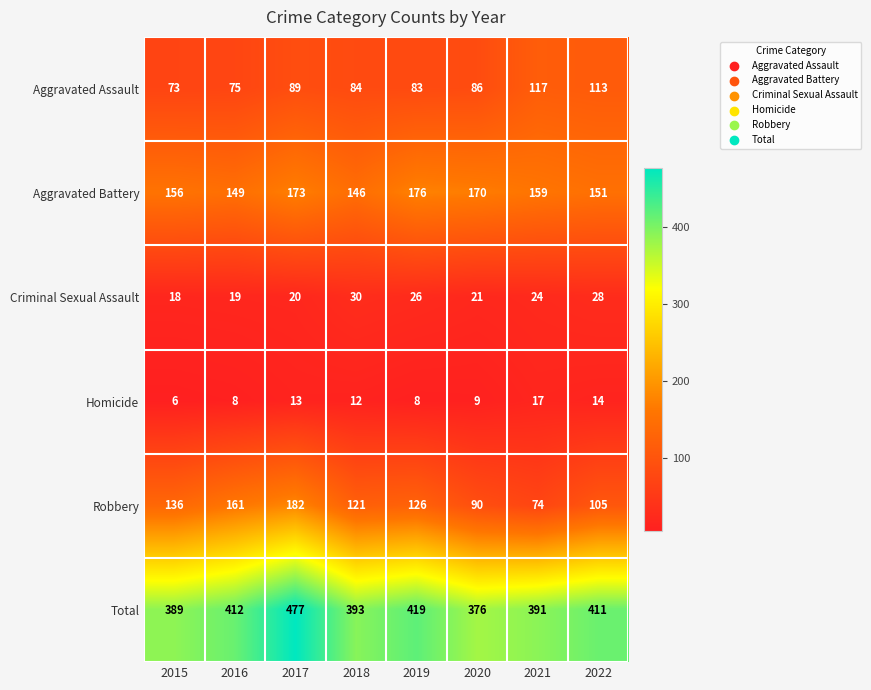

Is it true that Robbery equals 90 at 2020?

True